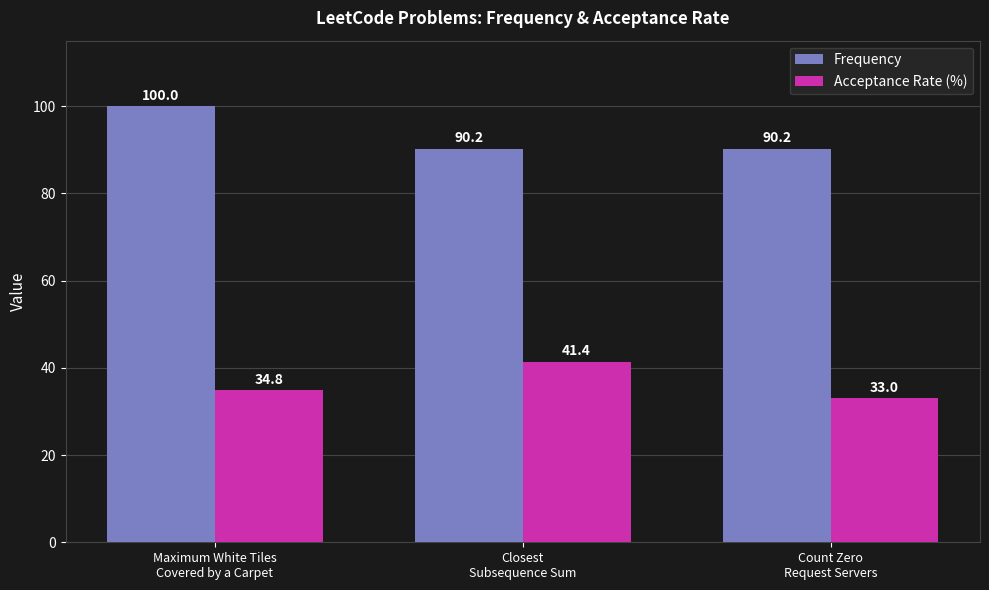

Is it true that Frequency equals 133.4 at Closest
Subsequence Sum?

False